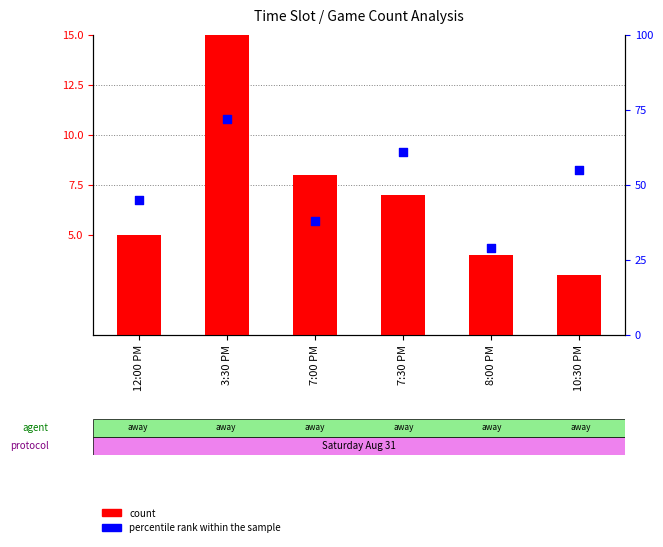

Which series contains the highest Y value?

percentile rank within the sample